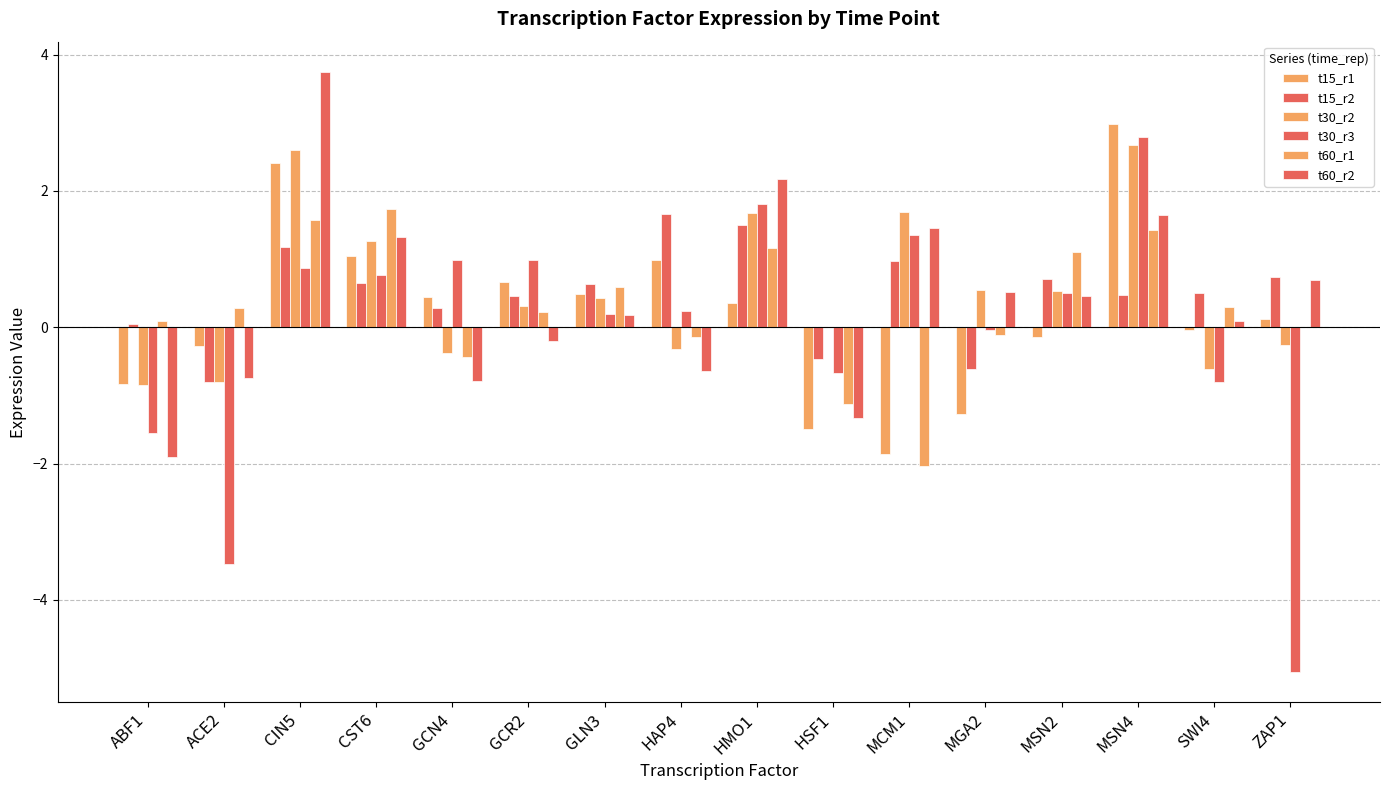

At which category does the chart reach its peak across all series?

CIN5